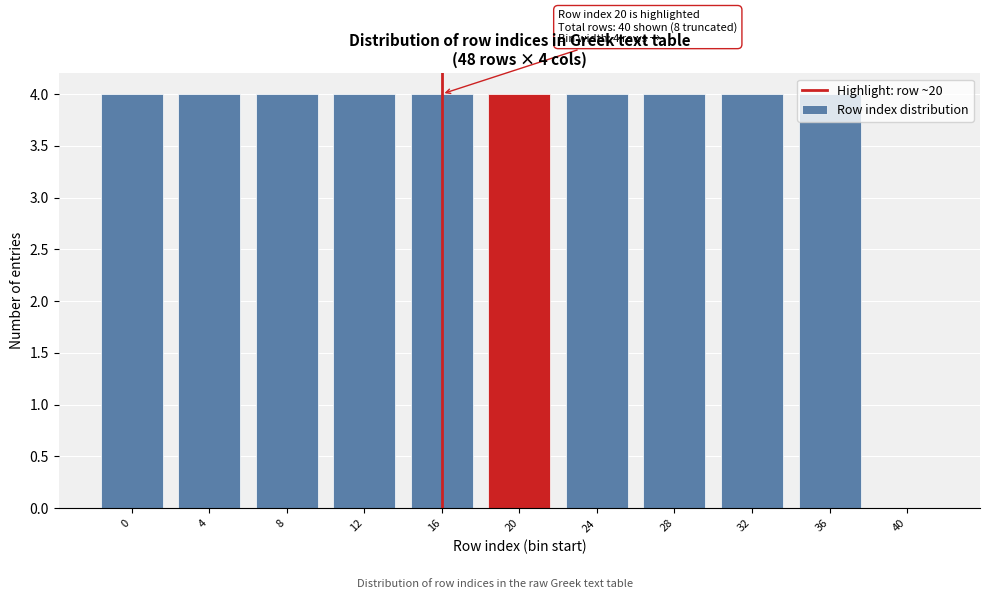

The chart shows a value of 1 at 36. True or false?

False